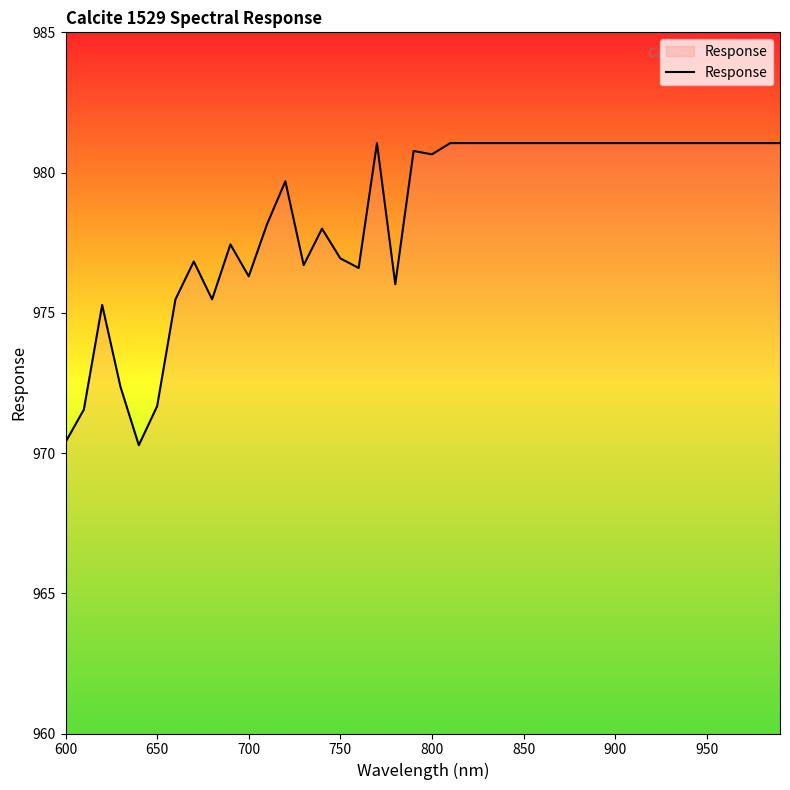

What is the difference between the maximum and minimum values?

10.8